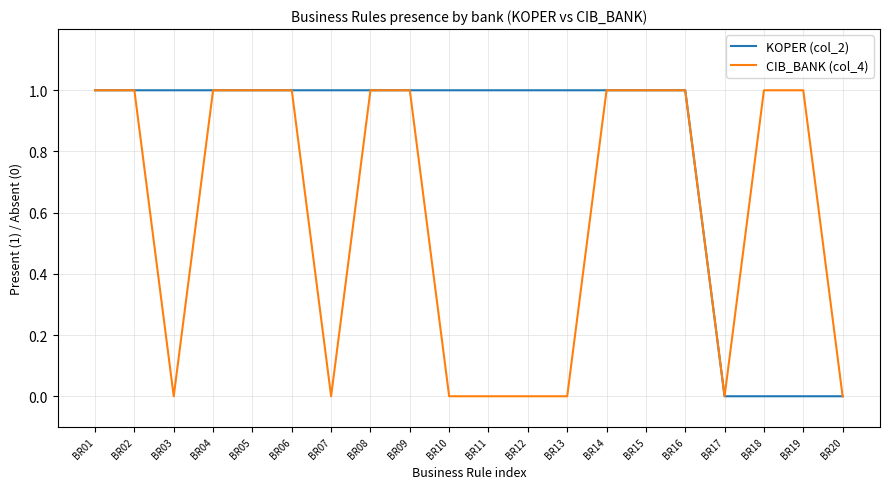

Count the number of categories in the chart.

20